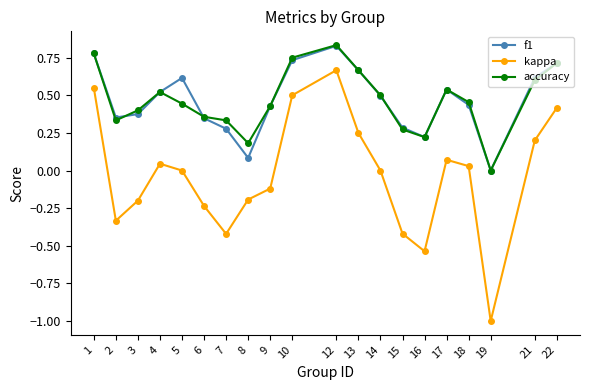

How many lines are shown in the chart?

3